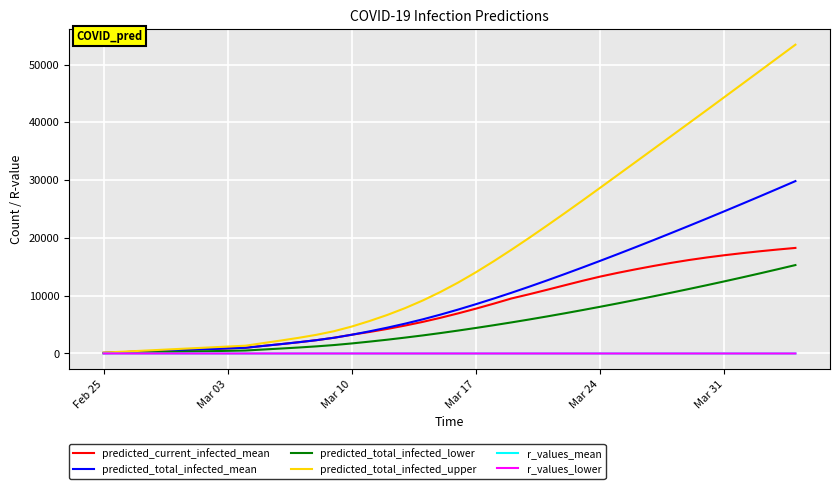

Does the chart display data point markers on the line(s)?

No